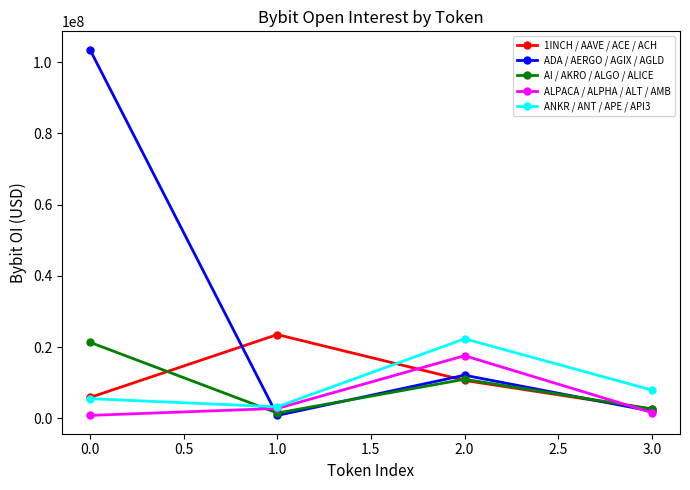

How many times do ADA / AERGO / AGIX / AGLD and AI / AKRO / ALGO / ALICE cross each other?

3